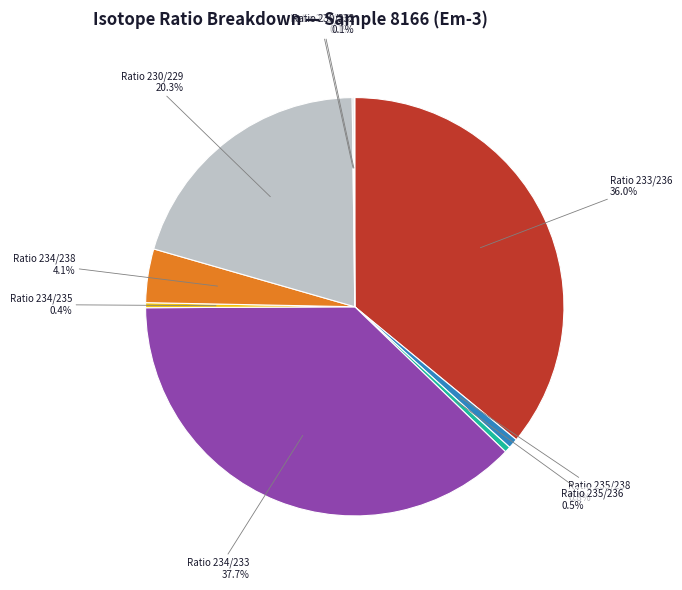

How much of the chart is everything except Ratio 235/238 0.8%?

99.2%